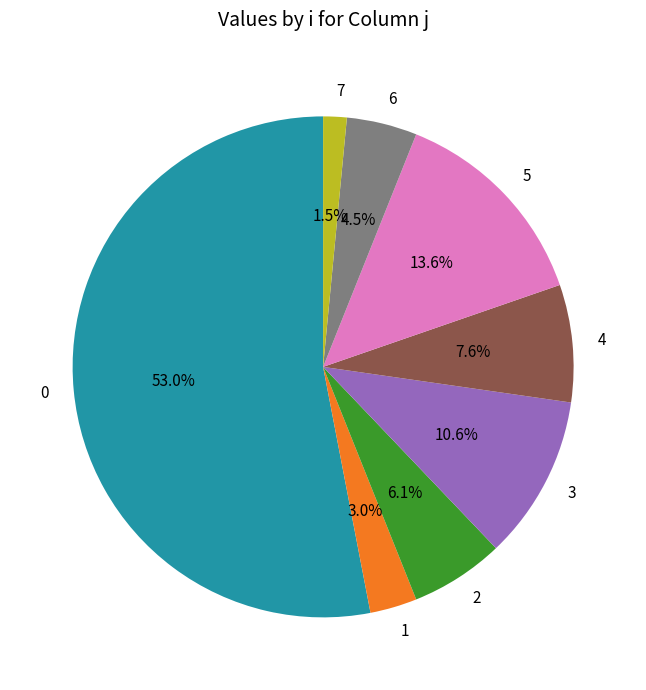

What portion of the pie excludes 5?

86.4%